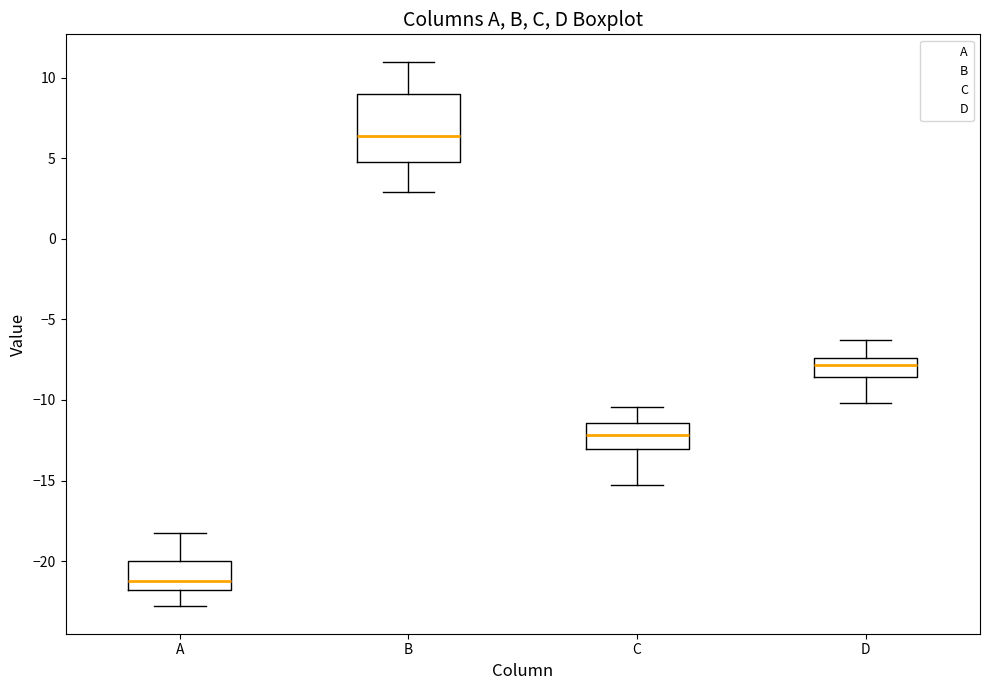

Which box has the lowest median line?

A